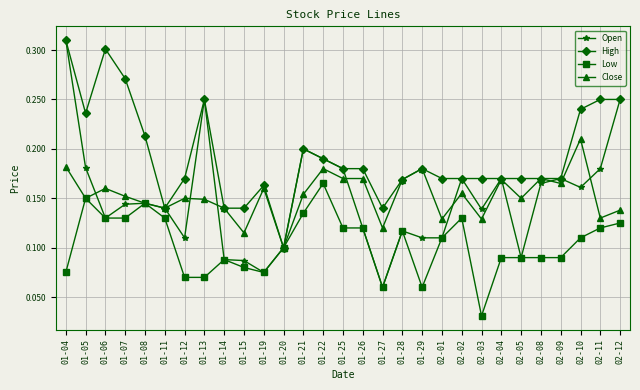

How many Low values are between 0 and 1?

29